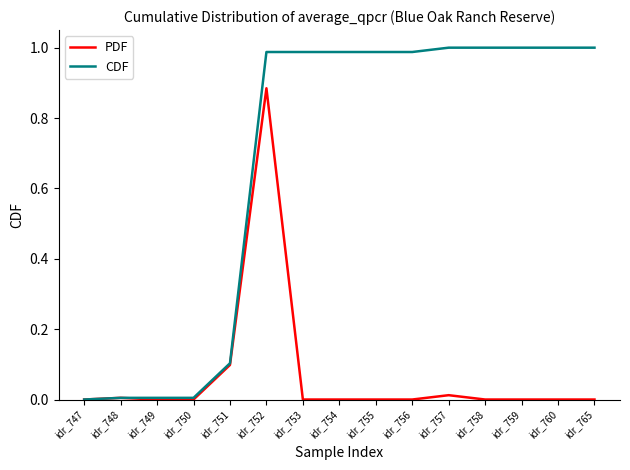

Does the chart display data point markers on the line(s)?

No